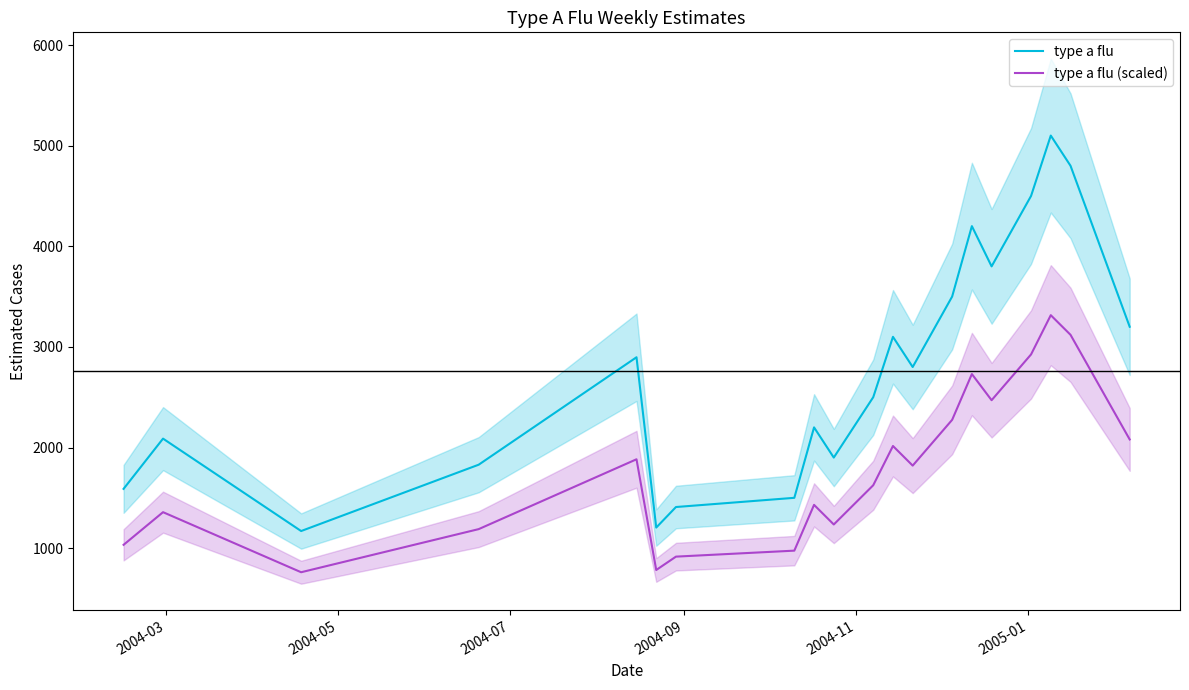

True or false: type a flu and type a flu (scaled) cross at least once.

False